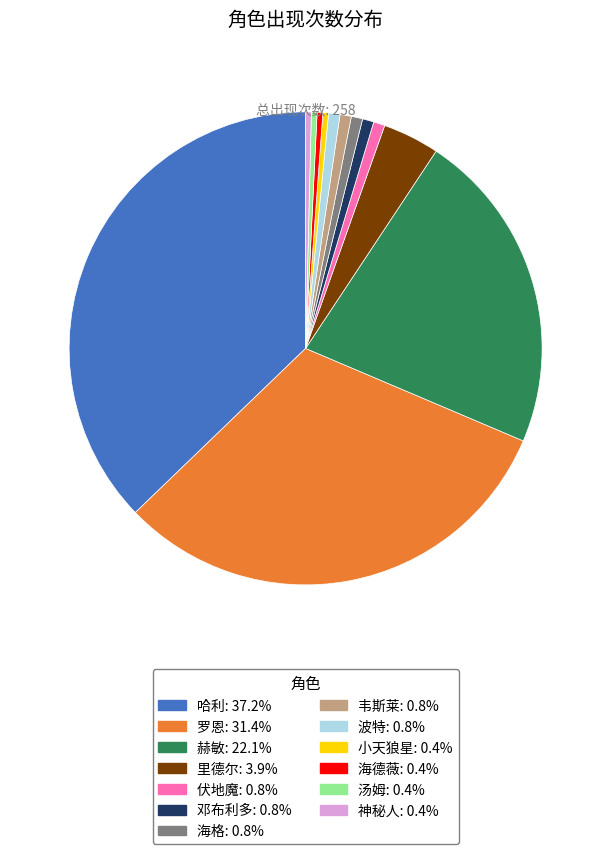

How many slices are in this pie chart?

13